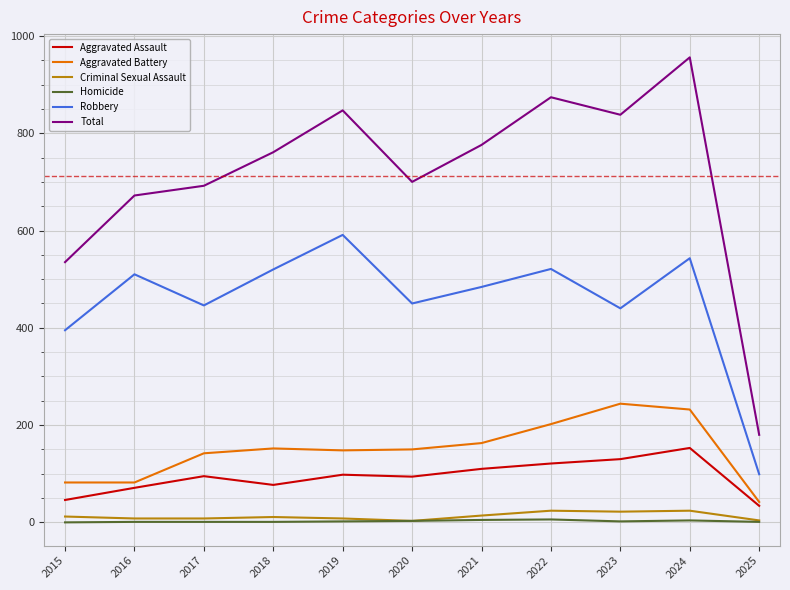

What is the difference between the maximum and second lowest values in the Aggravated Battery series?

162